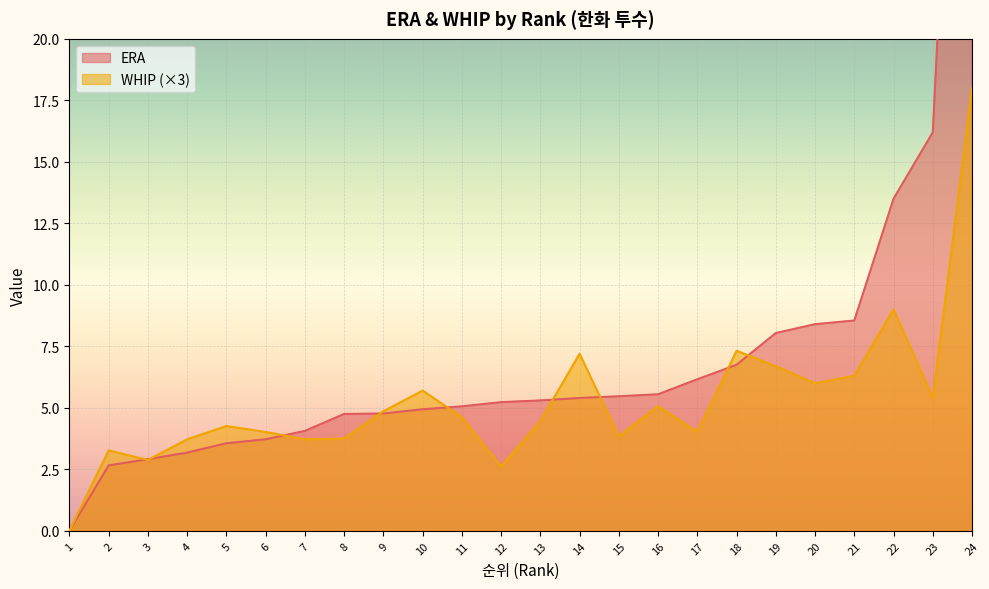

Which series has the widest spread of values?

ERA